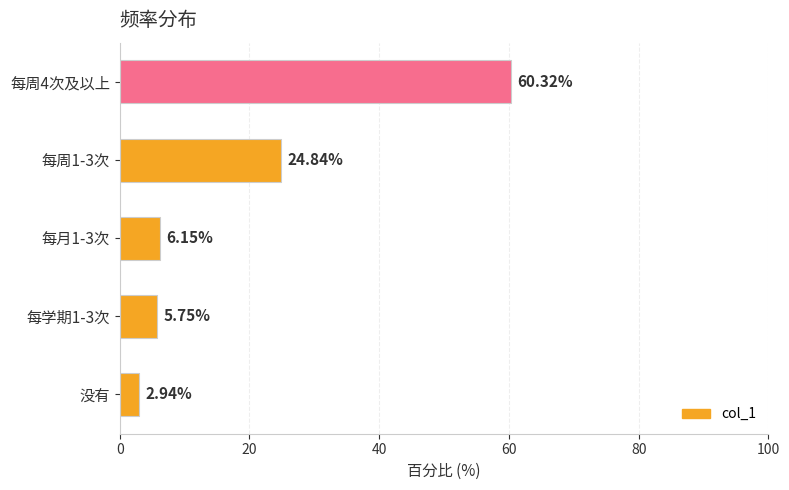

Which category has the highest value across all series?

每周4次及以上